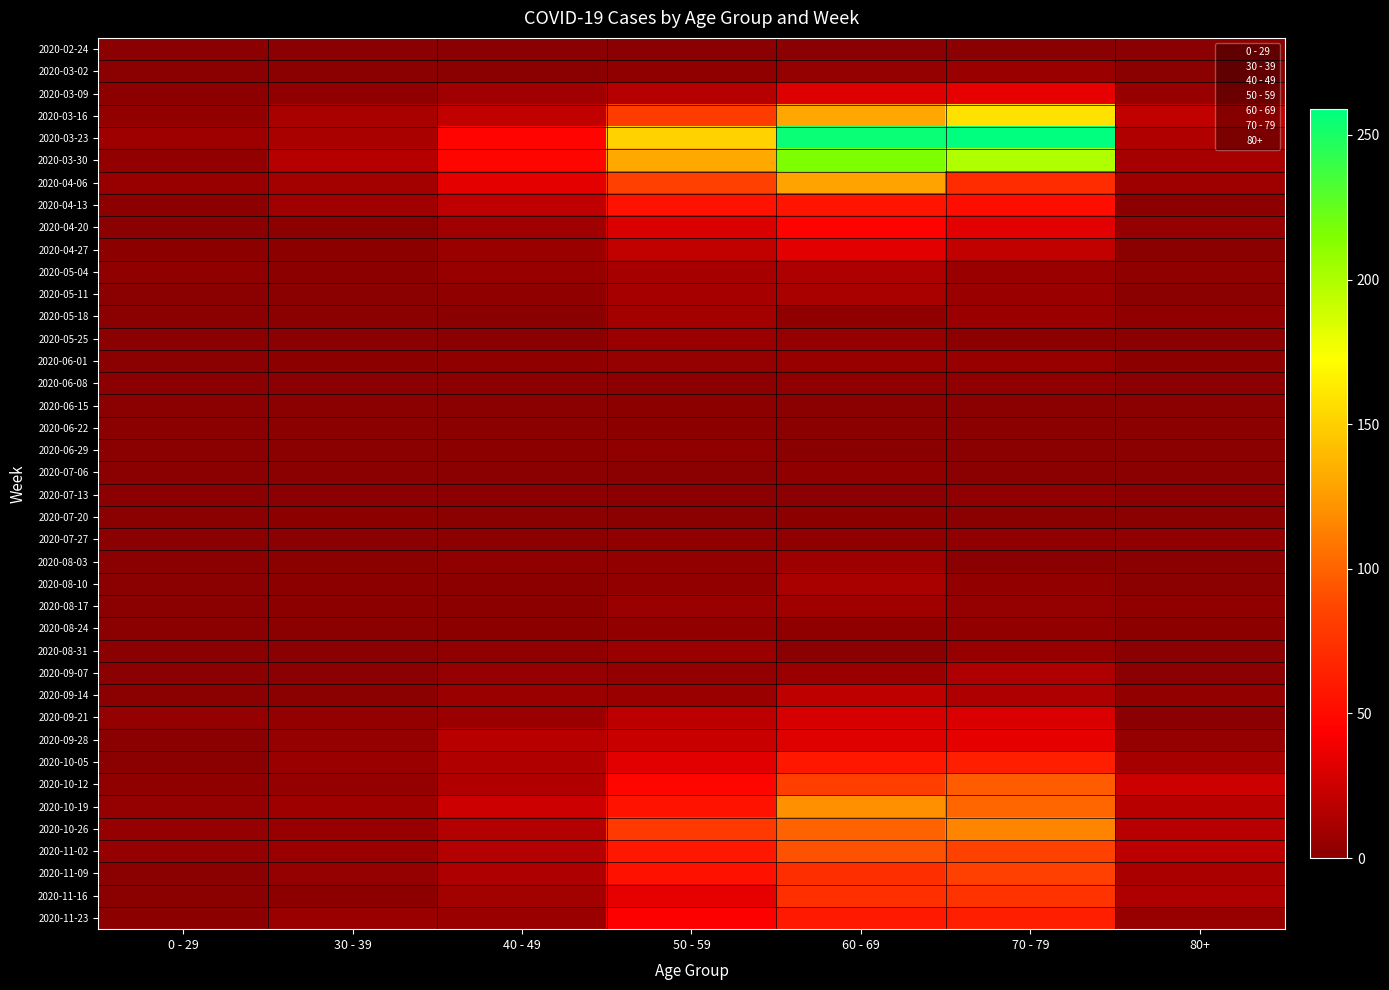

At 80+, list the series in order from largest to smallest.

2020-10-12, 2020-03-16, 2020-11-02, 2020-10-19, 2020-10-26, 2020-03-23, 2020-11-16, 2020-11-09, 2020-03-30, 2020-10-05, 2020-04-06, 2020-03-09, 2020-11-23, 2020-04-20, 2020-09-28, 2020-09-14, 2020-05-04, 2020-05-18, 2020-07-27, 2020-08-17, 2020-04-13, 2020-06-01, 2020-08-24, 2020-03-02, 2020-05-25, 2020-06-15, 2020-07-20, 2020-08-03, 2020-08-10, 2020-09-21, 2020-02-24, 2020-04-27, 2020-05-11, 2020-06-08, 2020-06-22, 2020-06-29, 2020-07-06, 2020-07-13, 2020-08-31, 2020-09-07